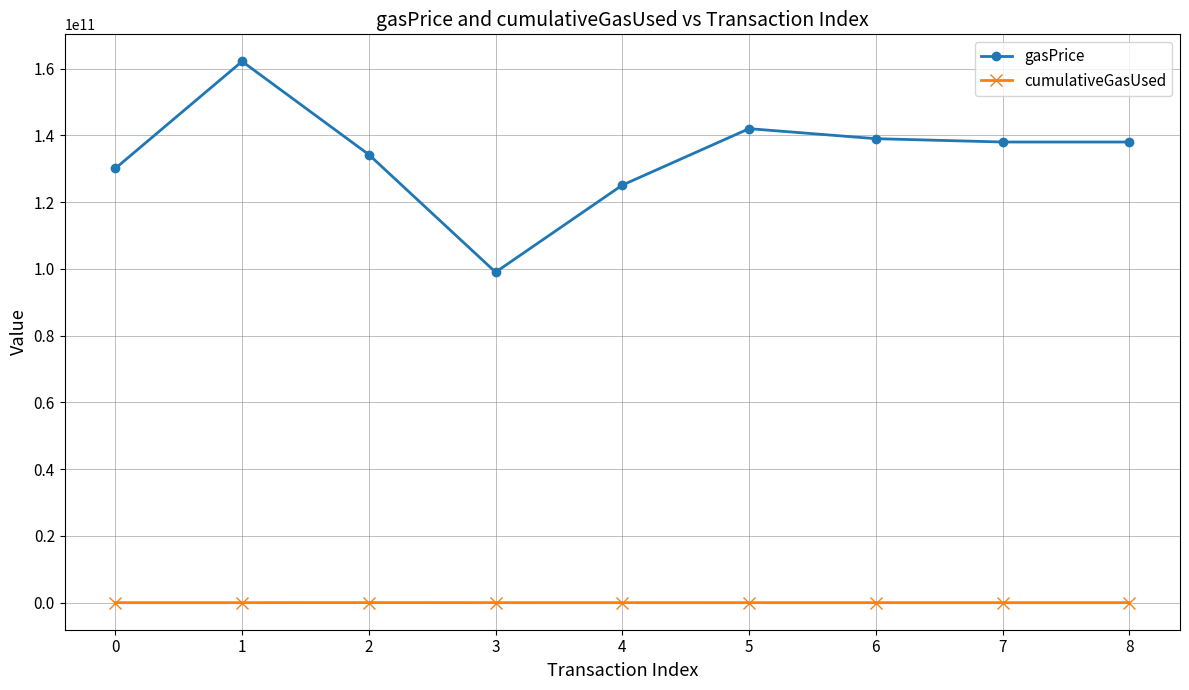

Is the value of cumulativeGasUsed at 0 greater than the value of gasPrice at 8?

No